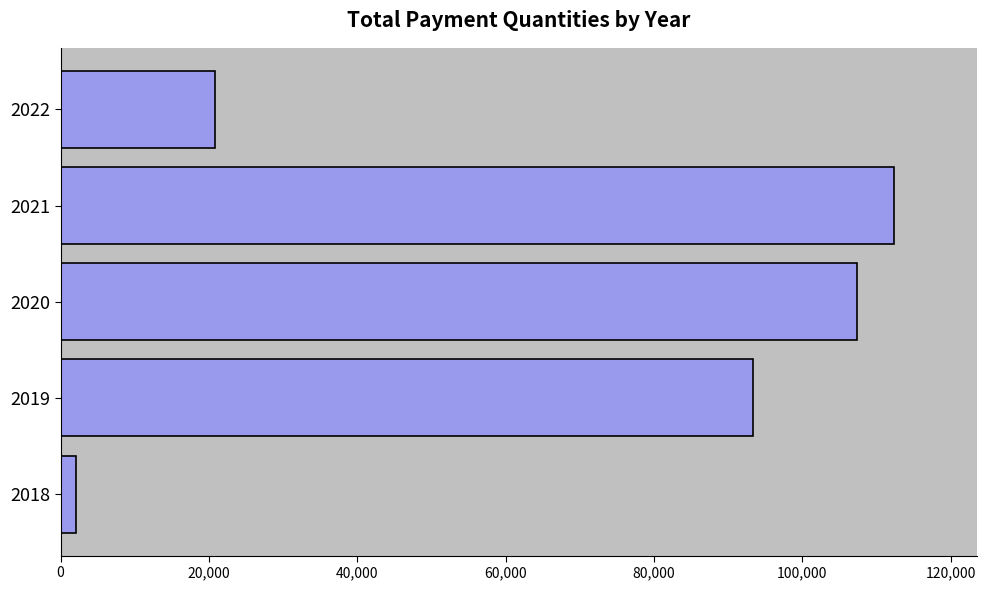

Rank the categories by value from highest to lowest.

2021, 2020, 2019, 2022, 2018